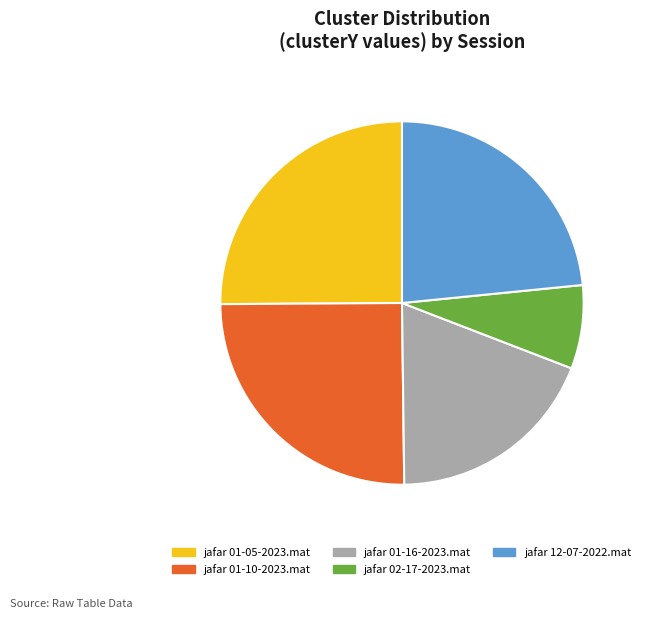

Count the number of slices in the pie.

5